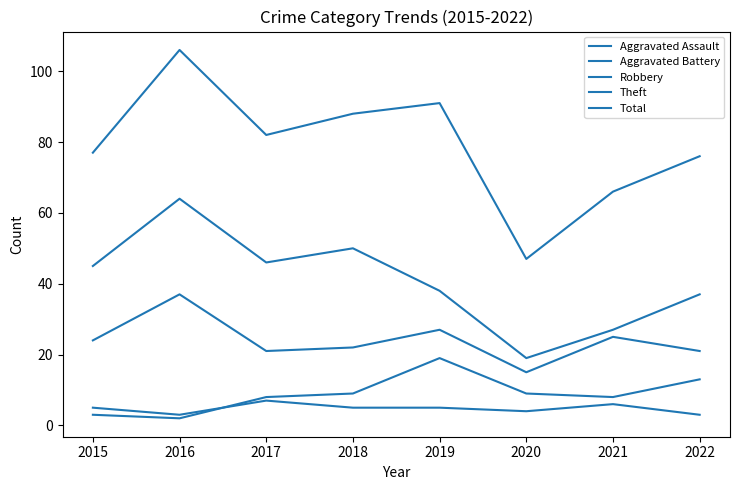

How many lines are shown in the chart?

5